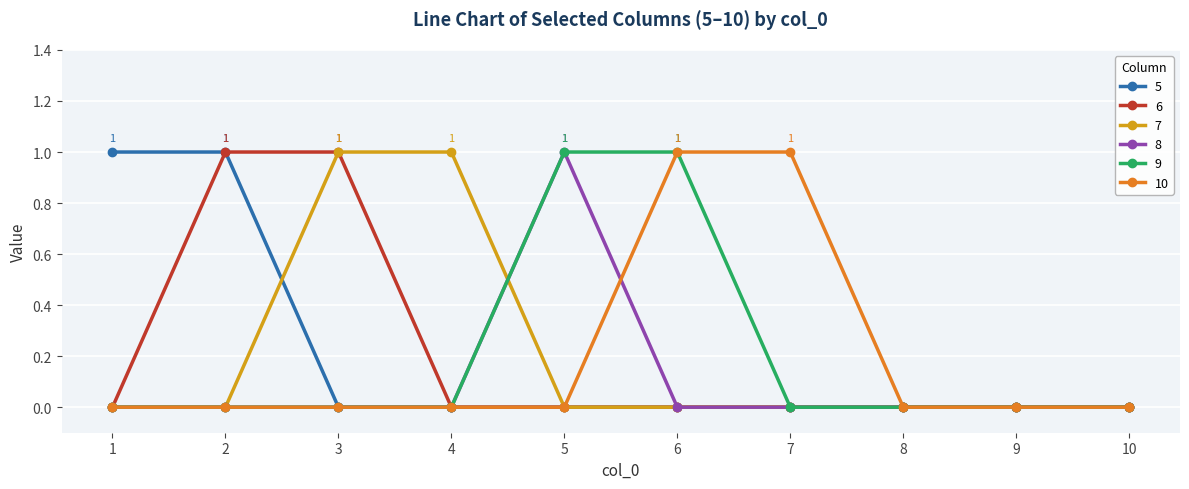

The value of 9 at 4 is 0. True or false?

True